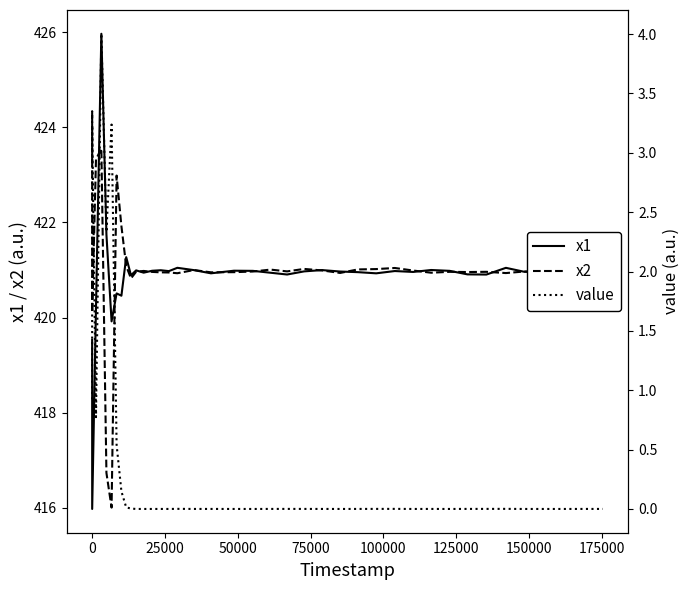

True or false: x2 and value intersect in this chart.

False